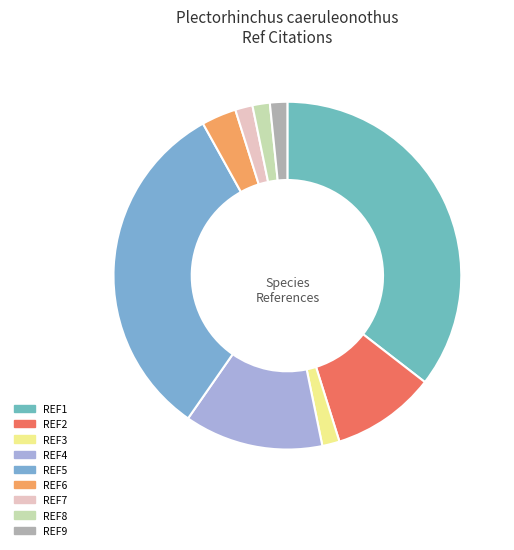

Which has a higher value, REF4 or REF7?

REF4